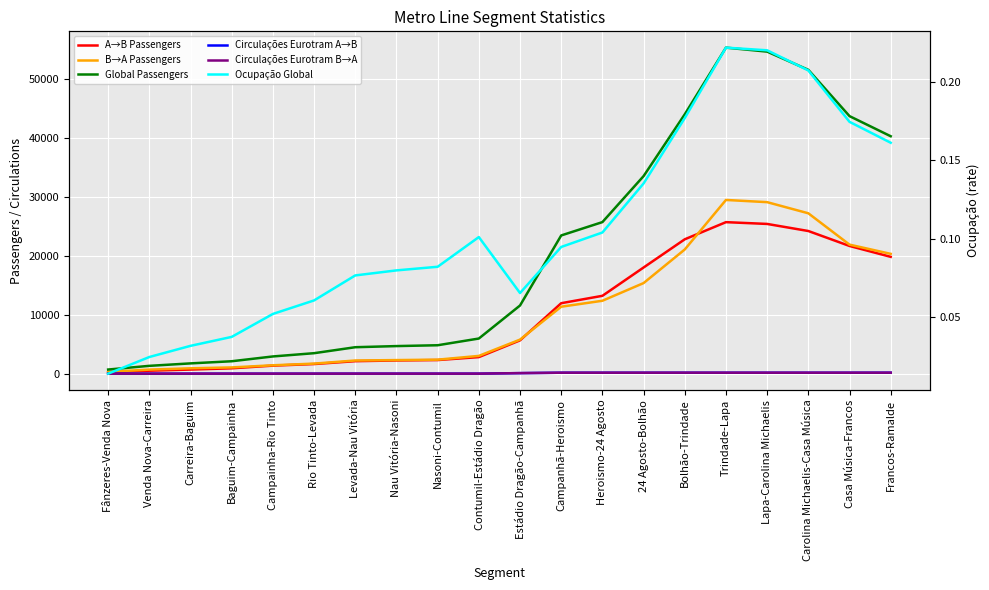

Does the chart display data point markers on the line(s)?

No